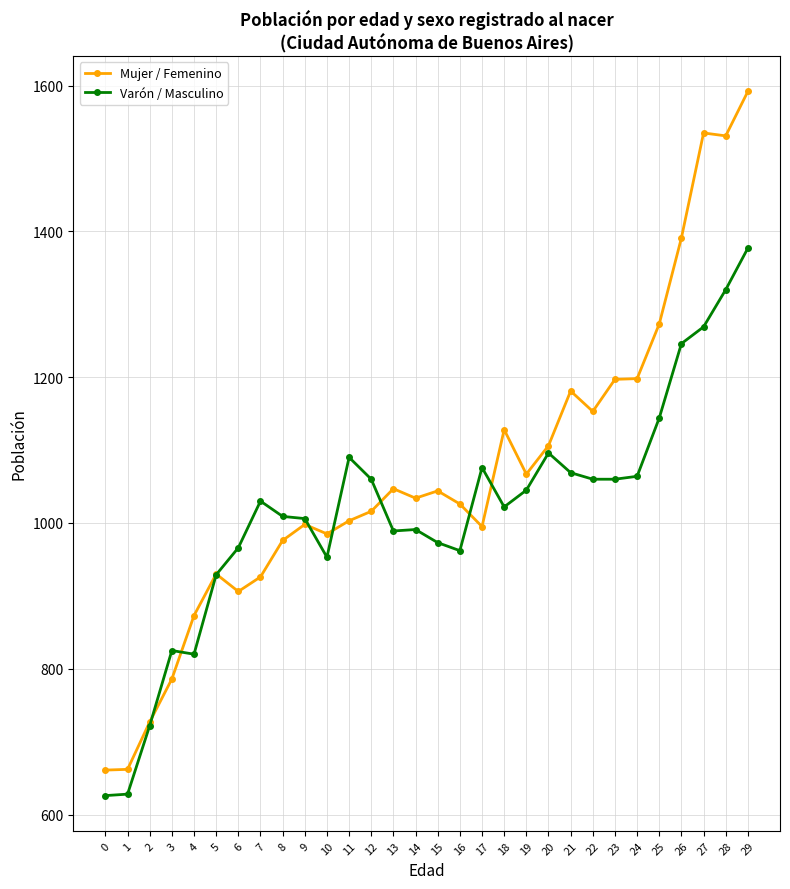

True or false: Varón / Masculino has more than 2 interior local peaks.

True